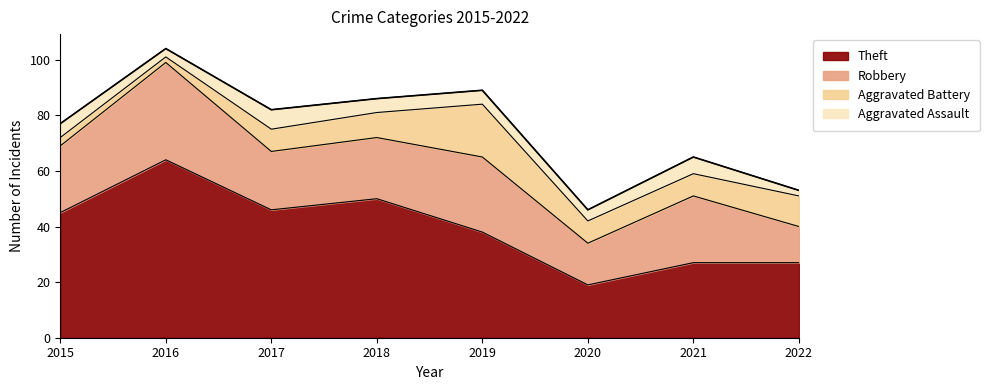

What is the difference between the highest and lowest values at 2020?

15